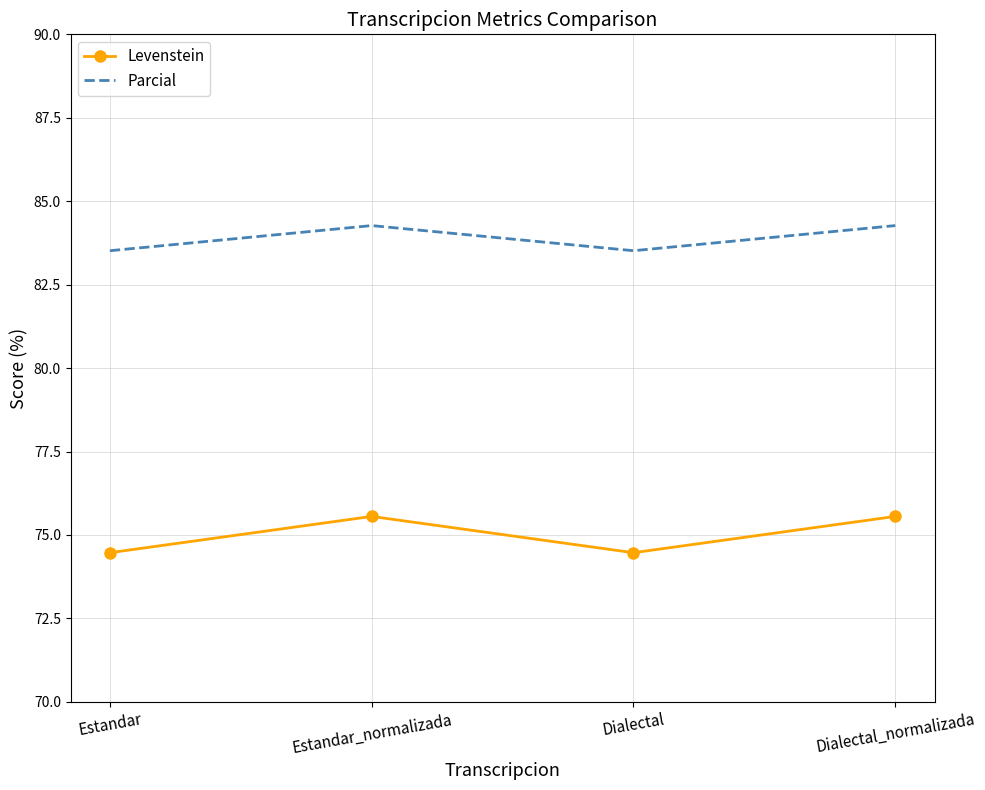

Which series has the largest range (max minus min)?

Levenstein